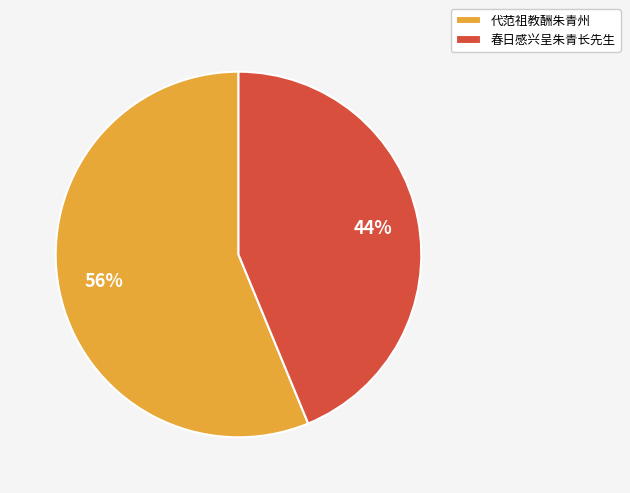

What is the smallest slice in the pie chart?

春日感兴呈朱青长先生